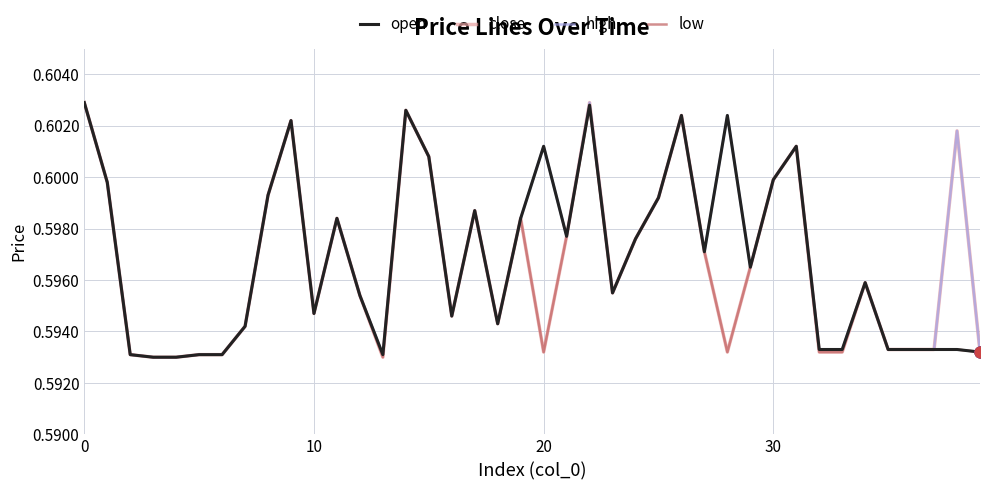

What are all the series names shown in the legend?

open, close, high, low